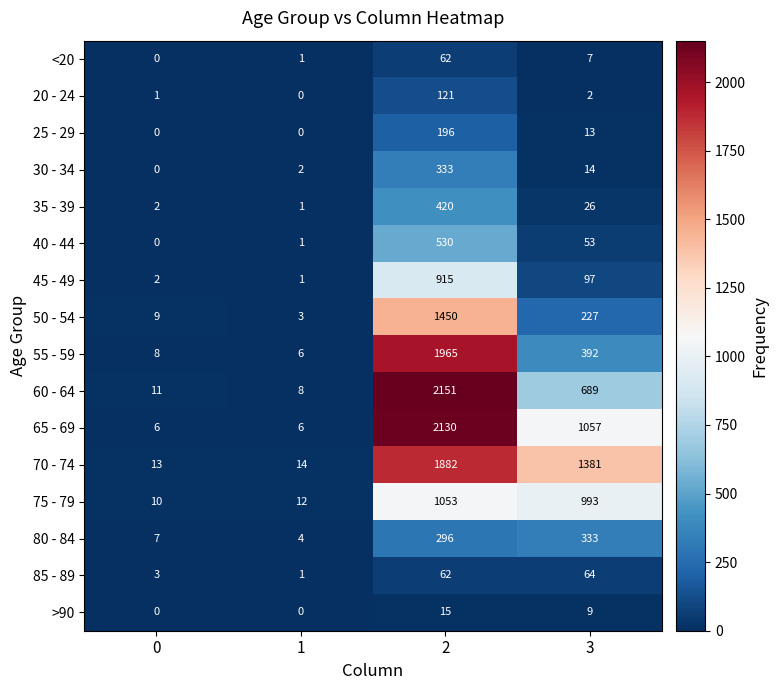

The 75 - 79 series shows 18 at 0. True or false?

False